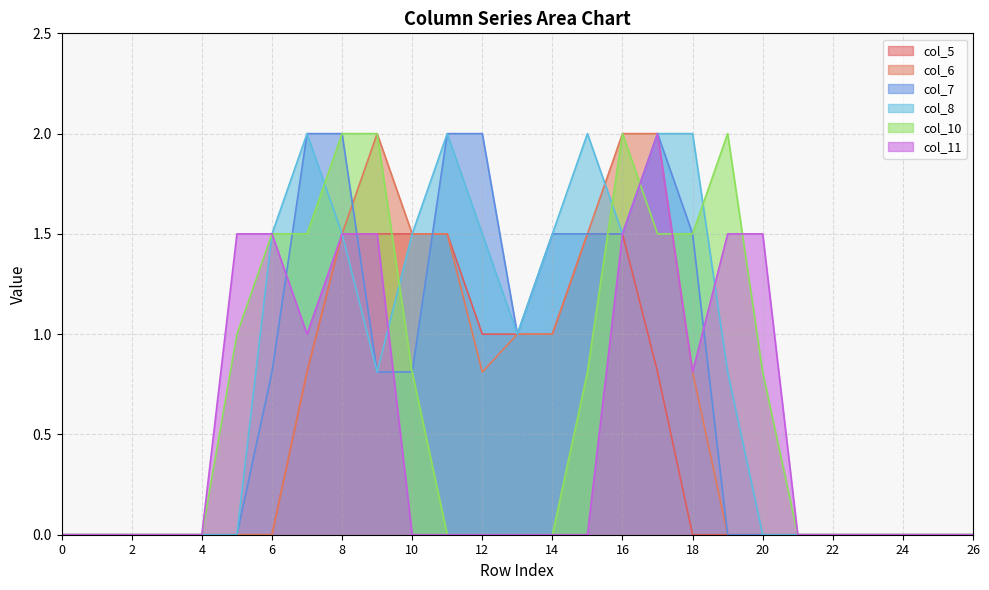

What are all the series names shown in the legend?

col_5, col_6, col_7, col_8, col_10, col_11